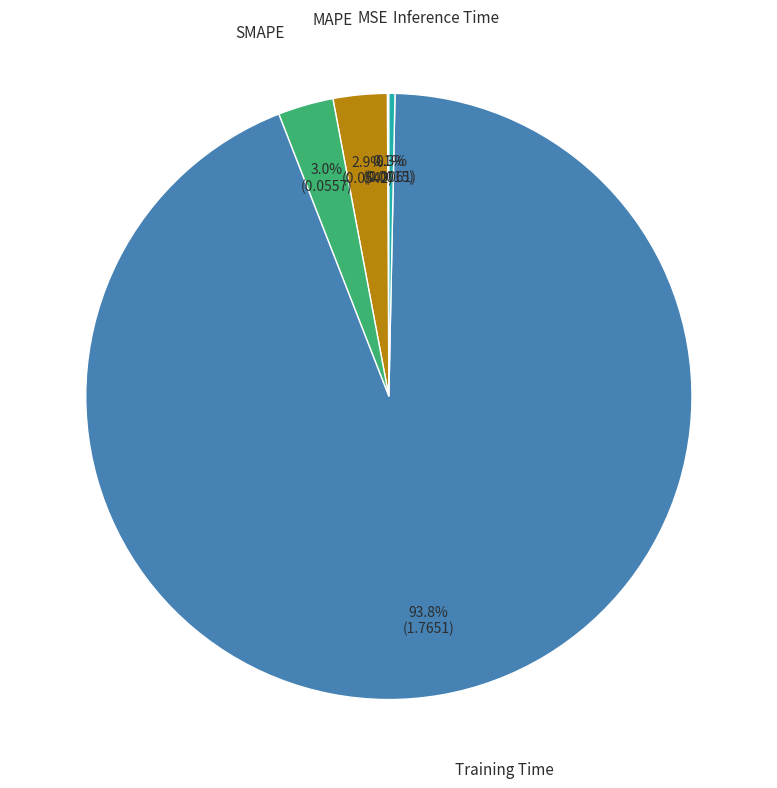

To the nearest percent, what is the combined percentage of Inference Time and SMAPE?

3%